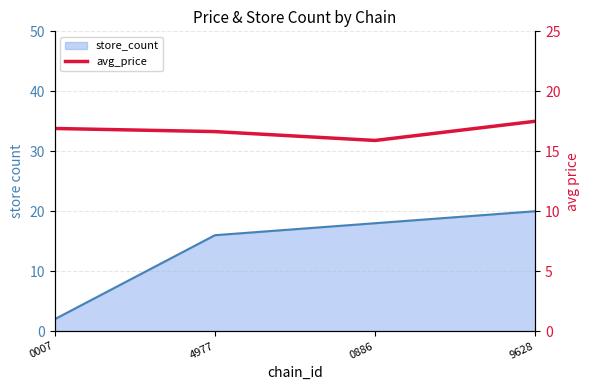

List the series in order of their overall mean, highest first.

avg_price, store_count_line